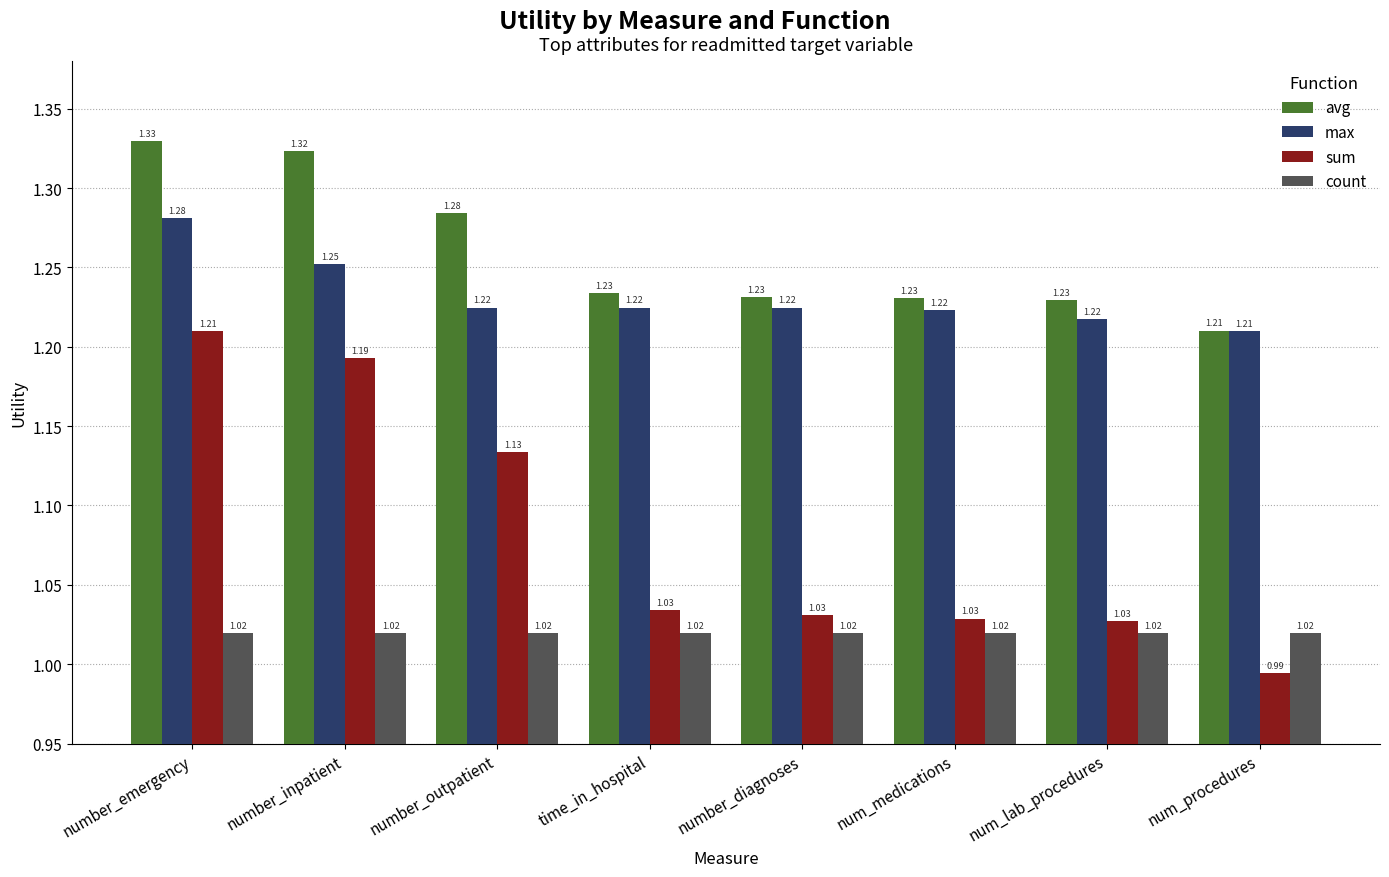

Which series has the widest spread of values?

sum